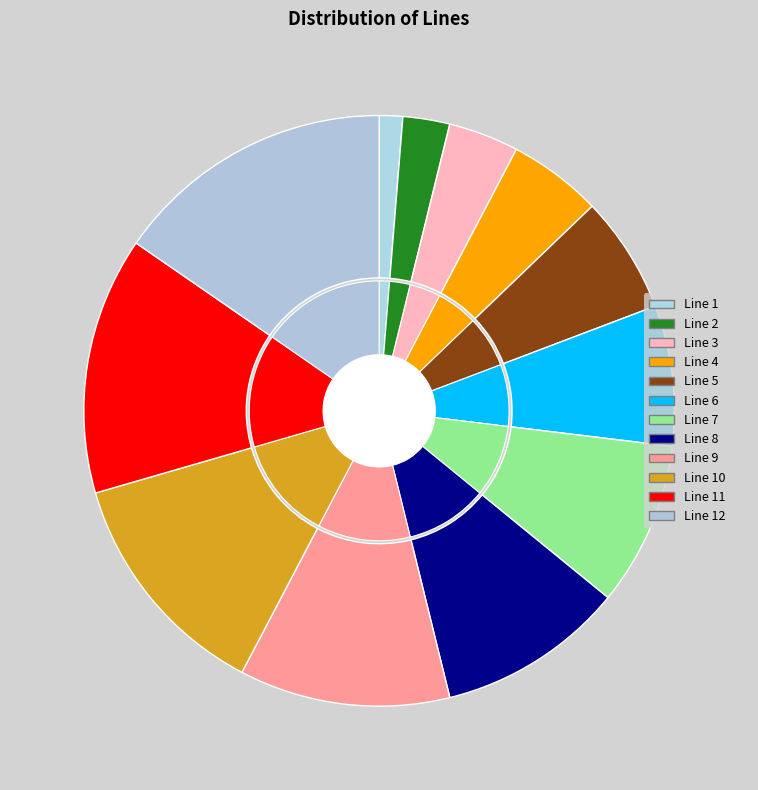

True or false: Line 8 accounts for 10% of the total.

True